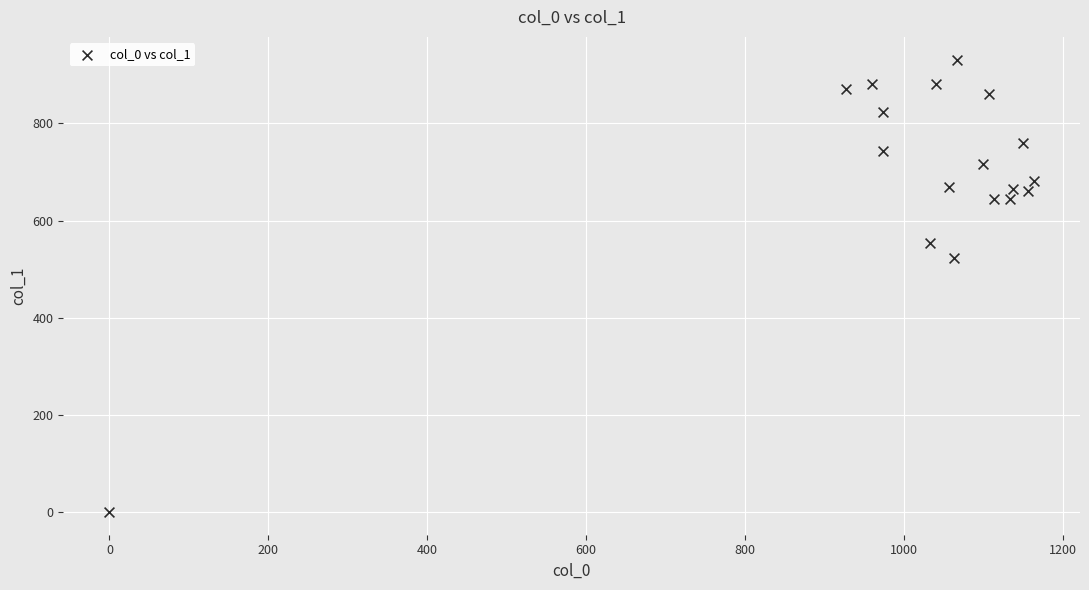

What Y value in the scatter plot is closest to 465?

523.1